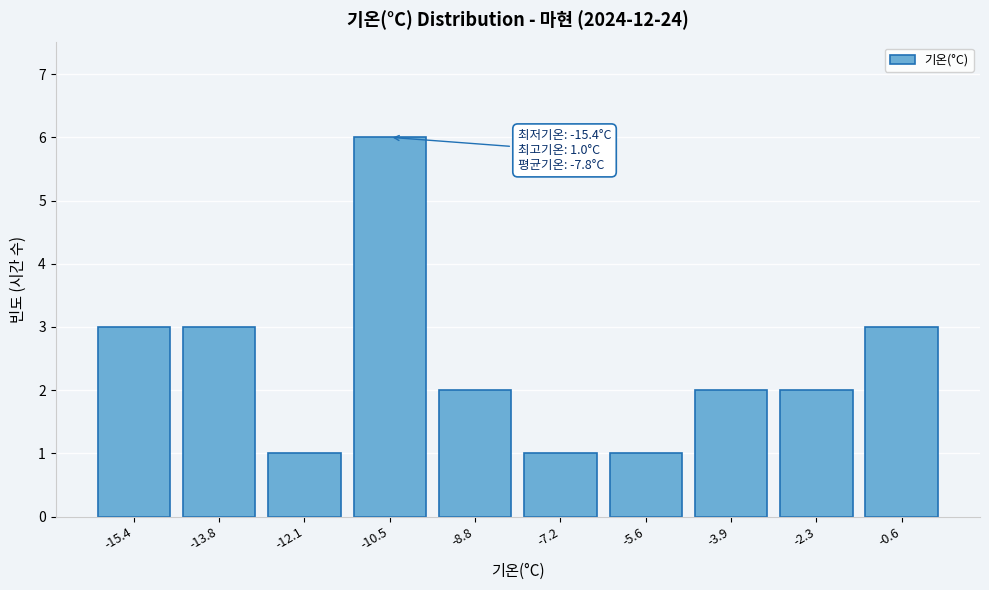

Reading right to left, list all the values displayed in this chart.

3	2	2	1	1	2	6	1	3	3